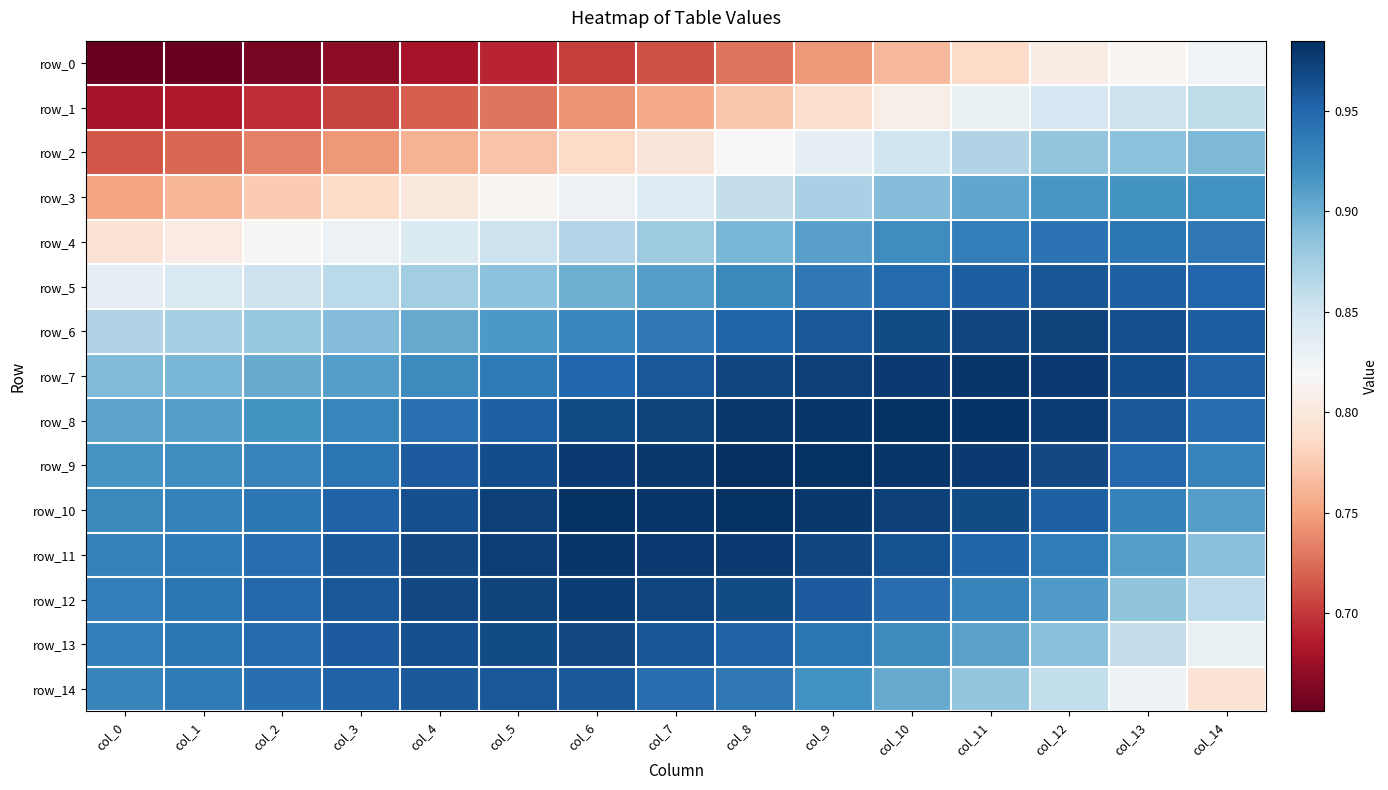

True or false: row_10 has a value of 0.5 at col_14.

False